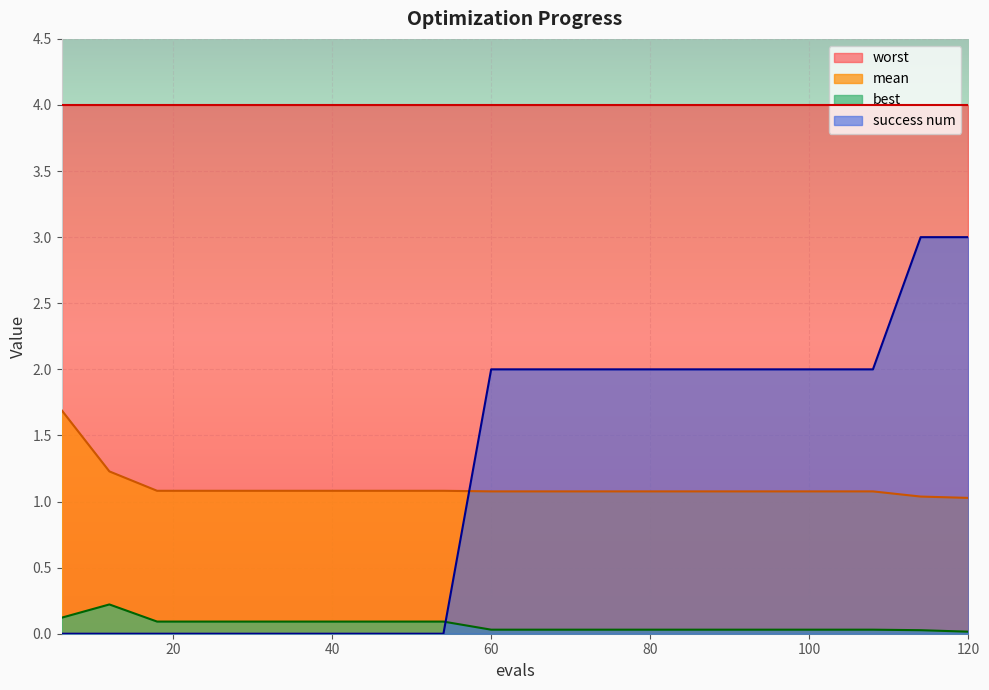

At which category is the sum across all series the highest?

114